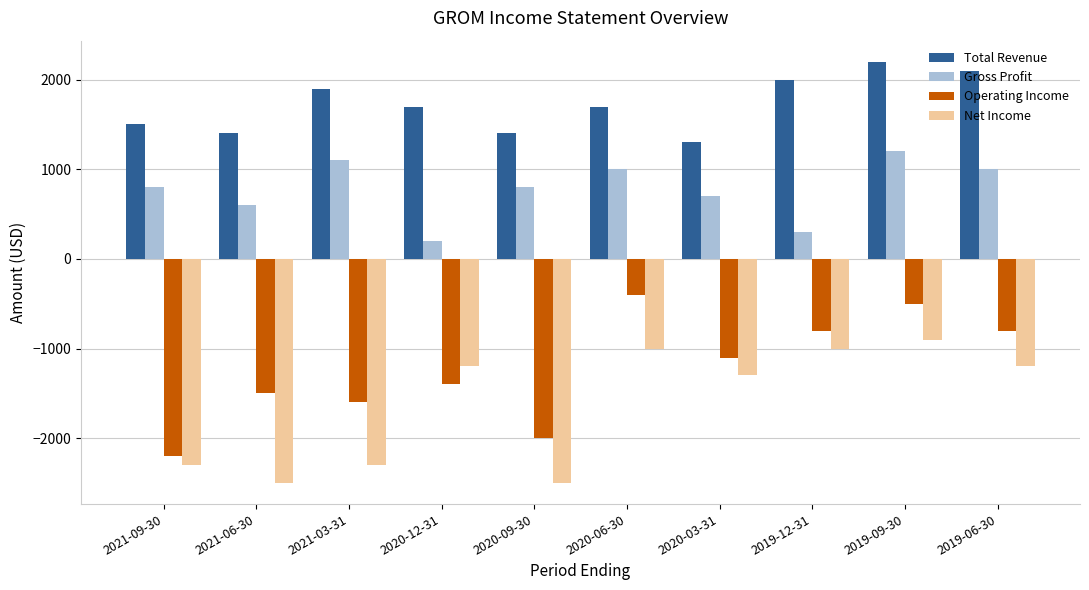

The value of Net Income at 2019-09-30 is -462. True or false?

False